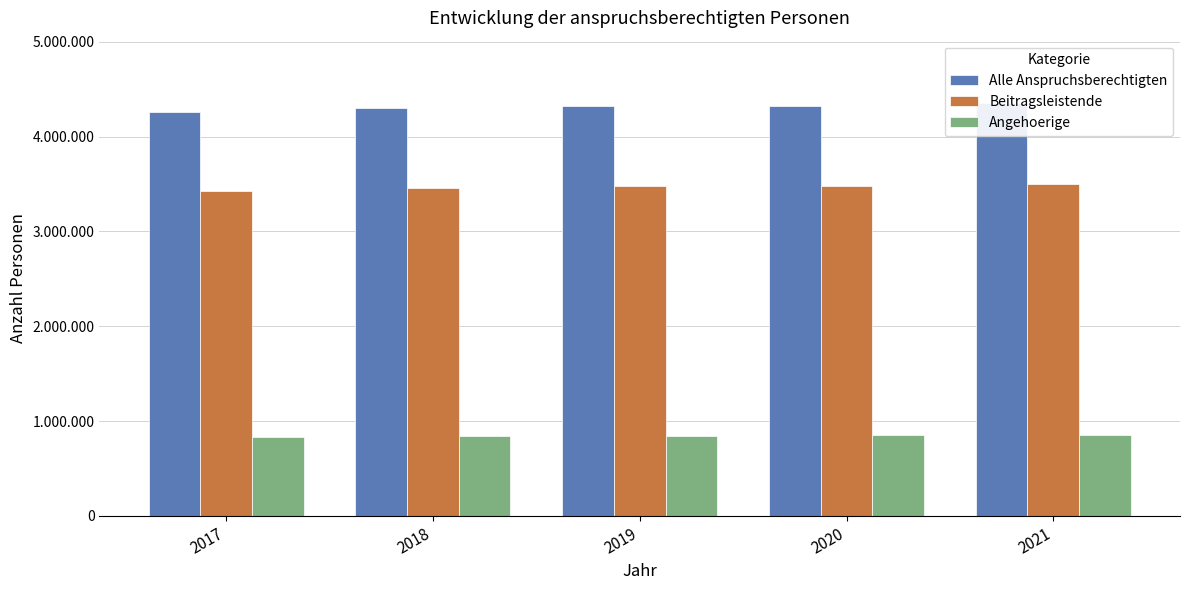

Is the value of Beitragsleistende at 2020 greater than the value of Alle Anspruchsberechtigten at 2019?

No